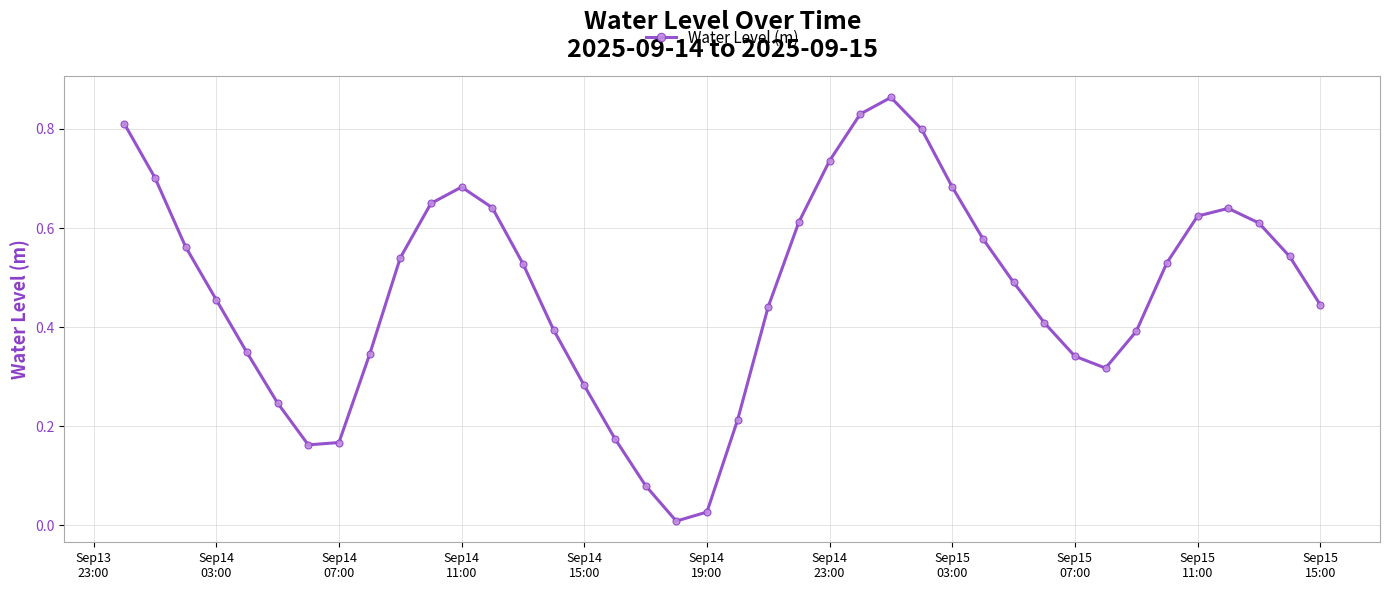

True or false: there are more than 0 points higher than both neighbors.

True